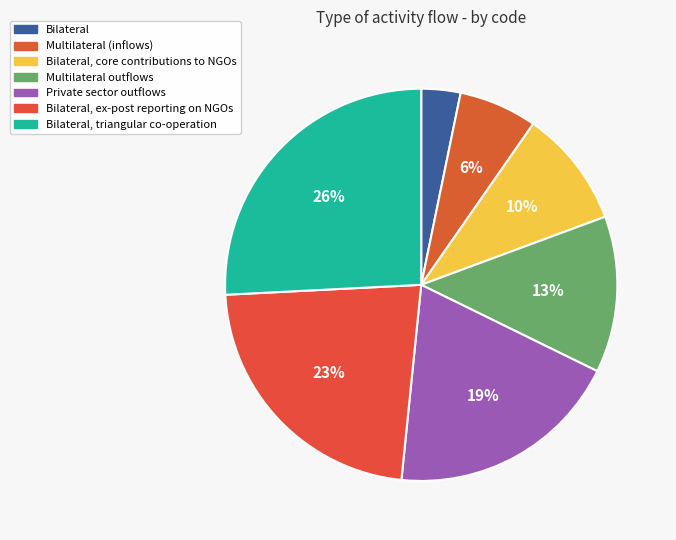

To the nearest percent, what percentage of the pie is Multilateral outflows?

13%